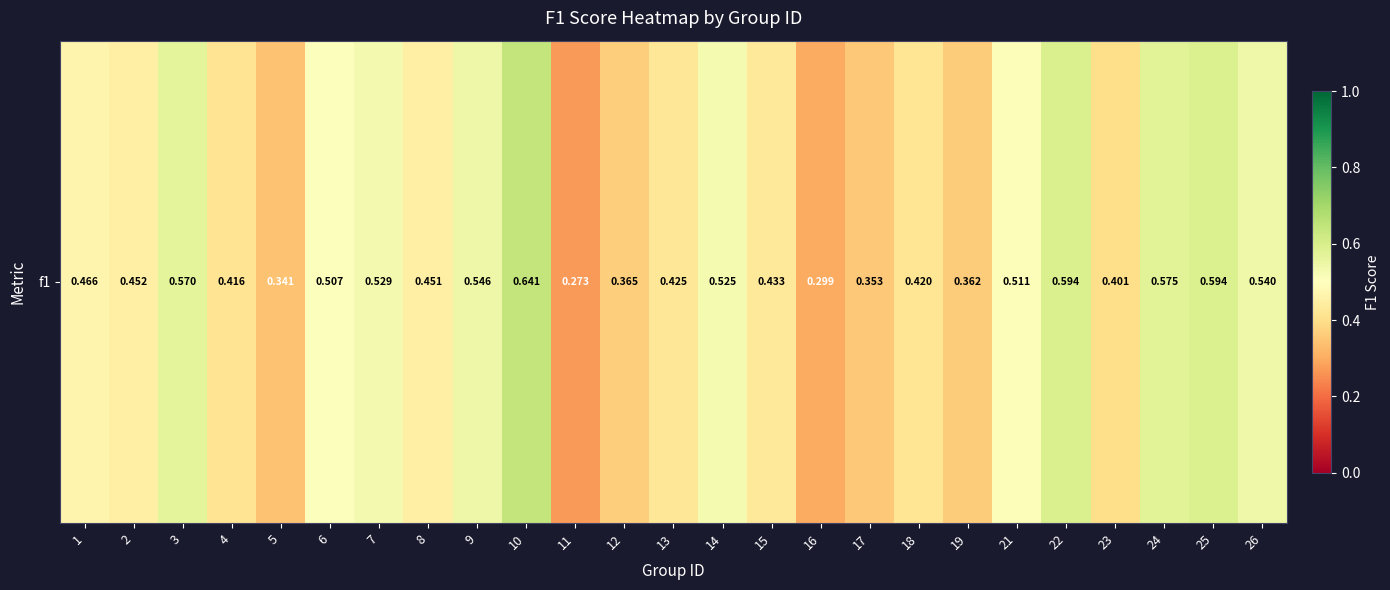

List the labels in order of value, smallest first.

11, 16, 5, 17, 19, 12, 23, 4, 18, 13, 15, 8, 2, 1, 6, 21, 14, 7, 26, 9, 3, 24, 25, 22, 10